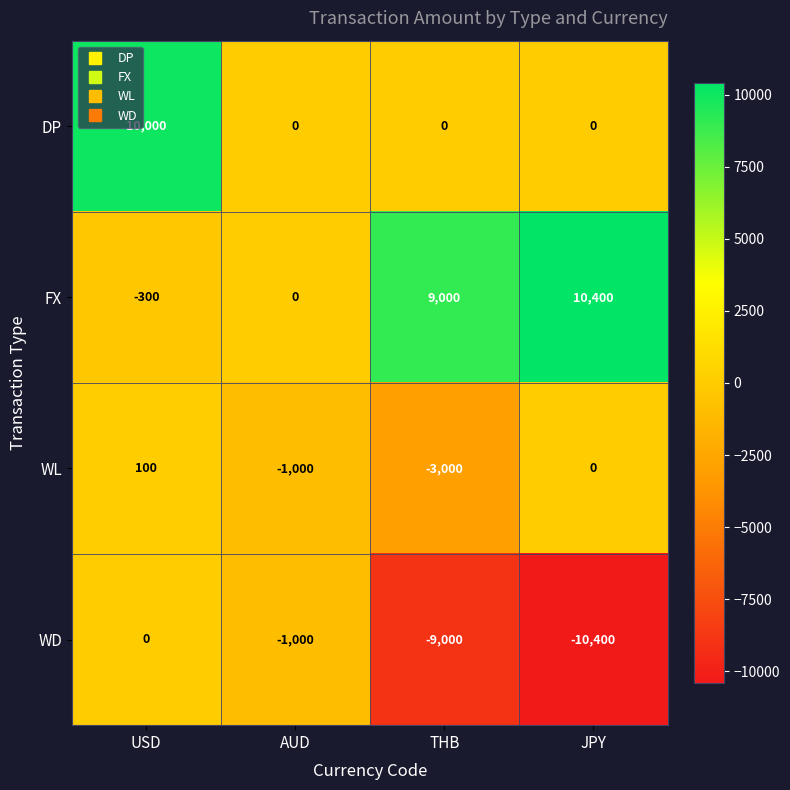

At THB, list the series in order from largest to smallest.

FX, DP, WL, WD